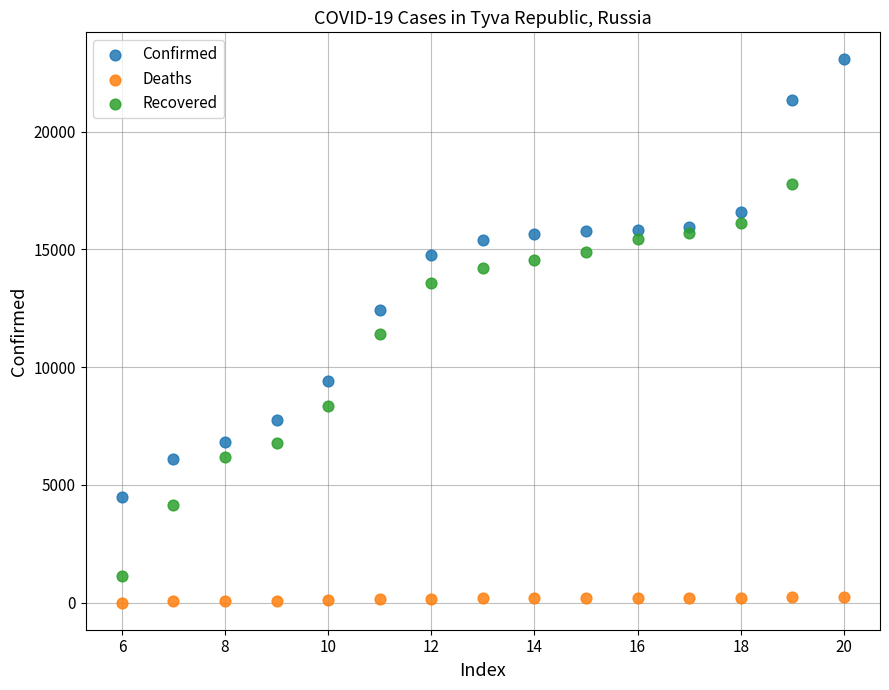

Which series reaches the maximum Y coordinate?

Confirmed